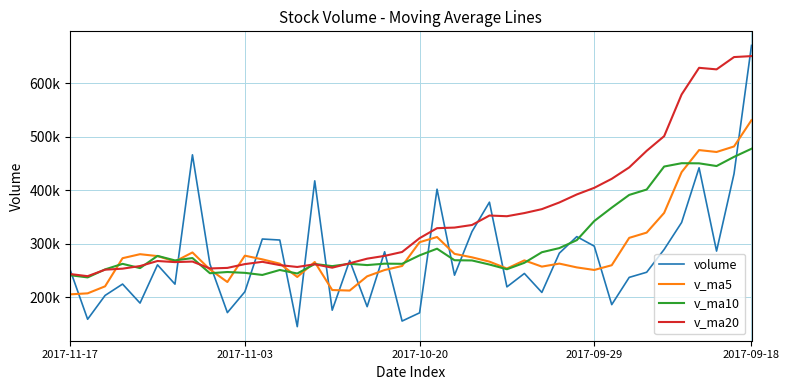

Where is v_ma5 nearest to the value 368089?

34